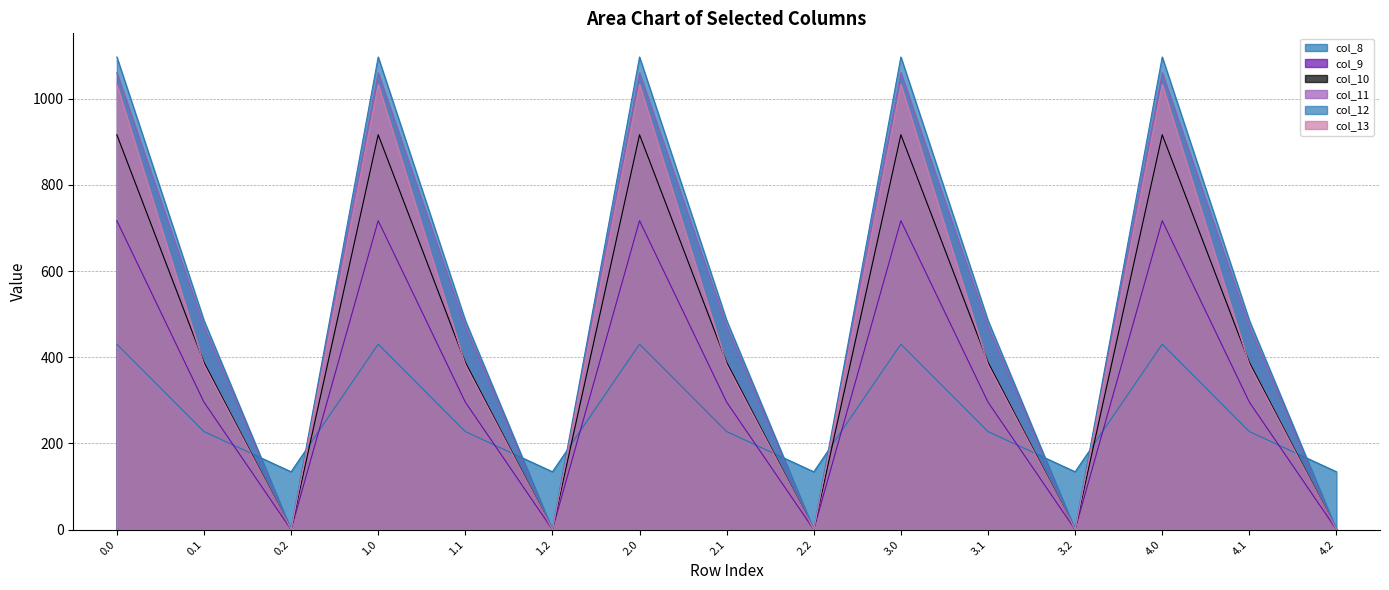

True or false: col_12 has more than 2 interior local peaks.

True